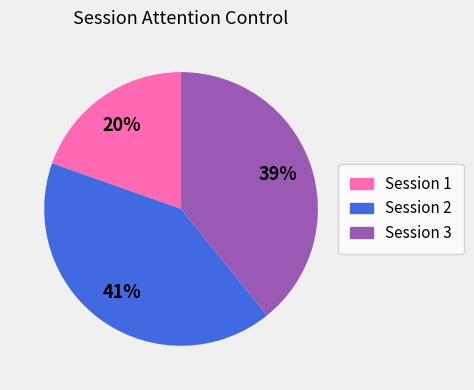

Combined, do Session 1 and Session 2 account for over 50%?

Yes